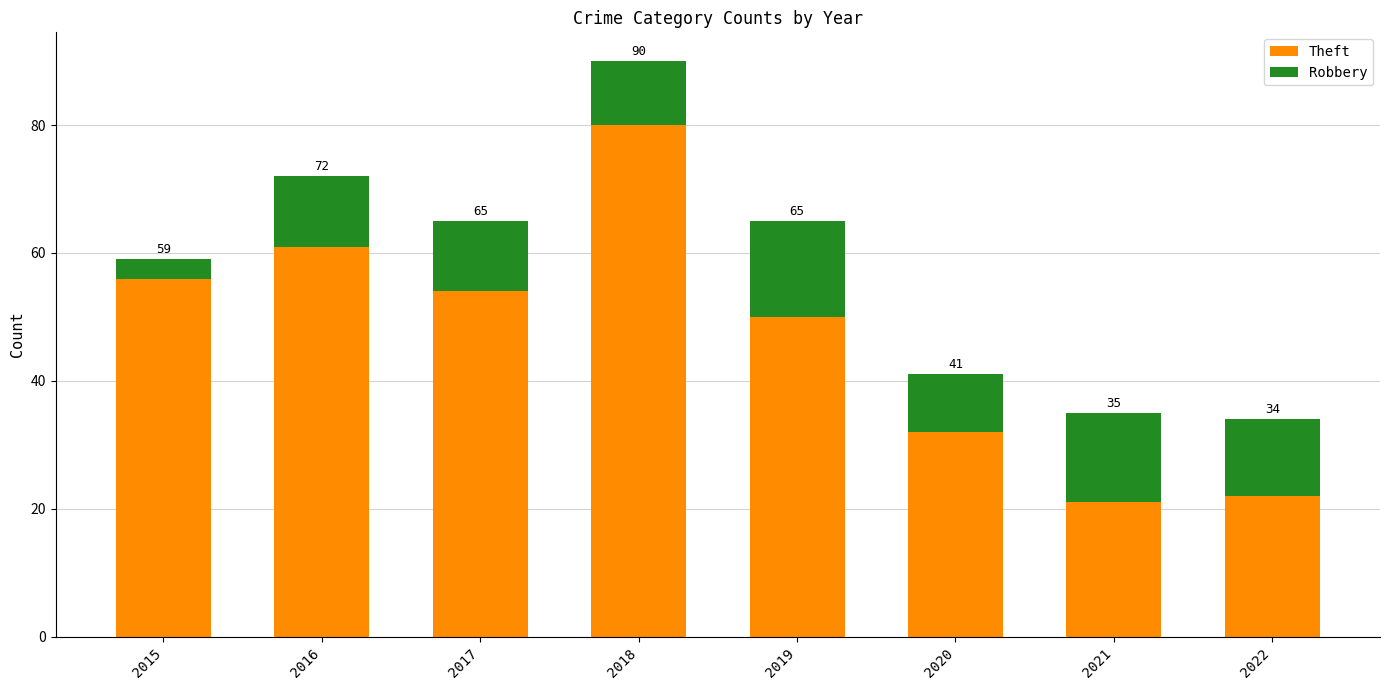

What are all the series names shown in the legend?

Theft, Robbery